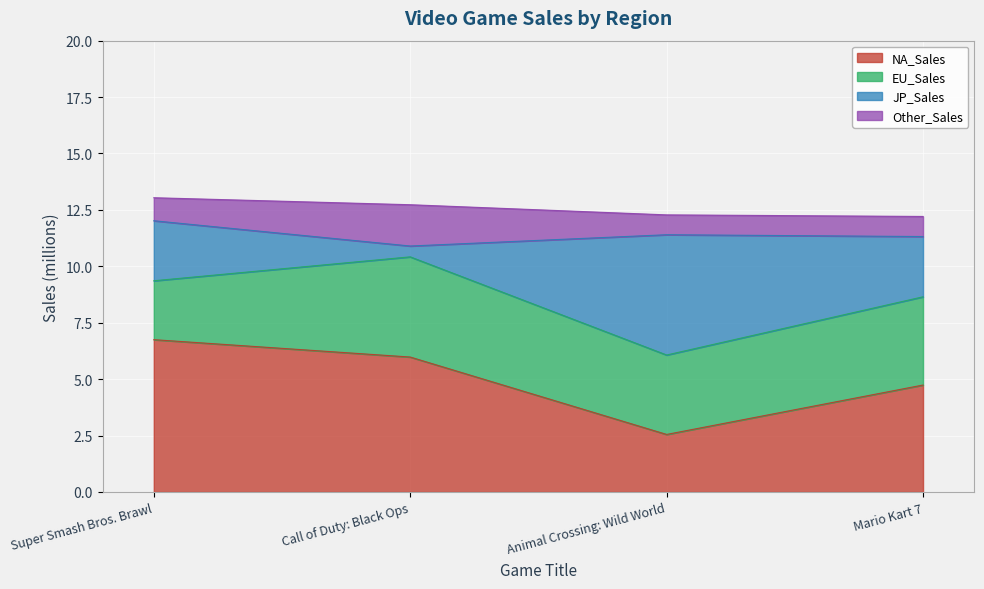

The value of EU_Sales at Super Smash Bros. Brawl is 5.6. True or false?

False